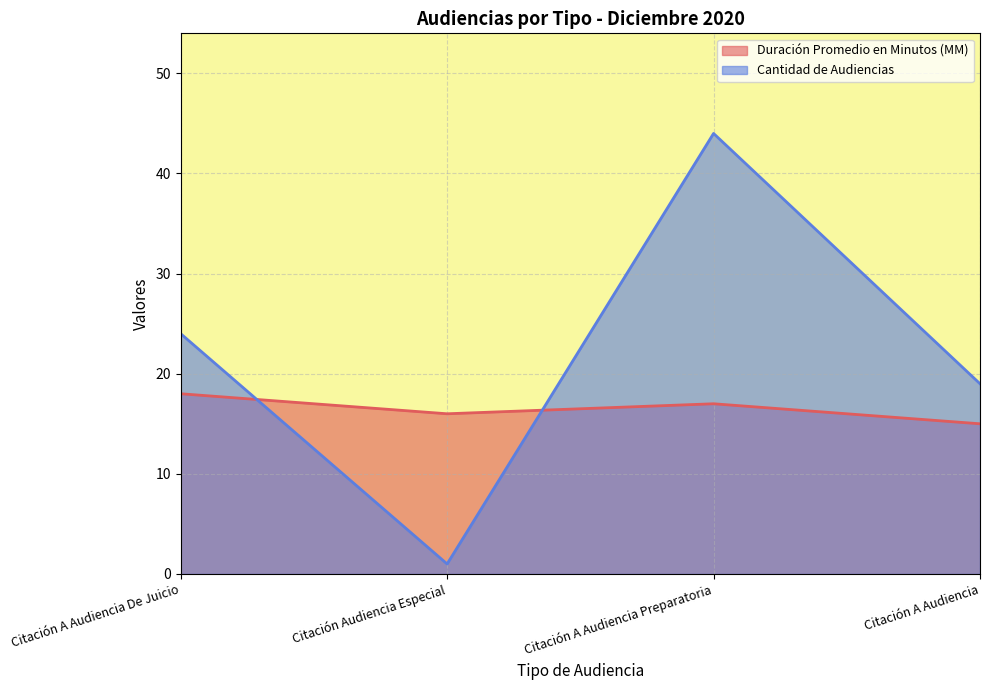

Reading left to right, extract all data points from this chart.

Duración Promedio en Minutos (MM): 18	16	17	15
Cantidad de Audiencias: 24	1	44	19